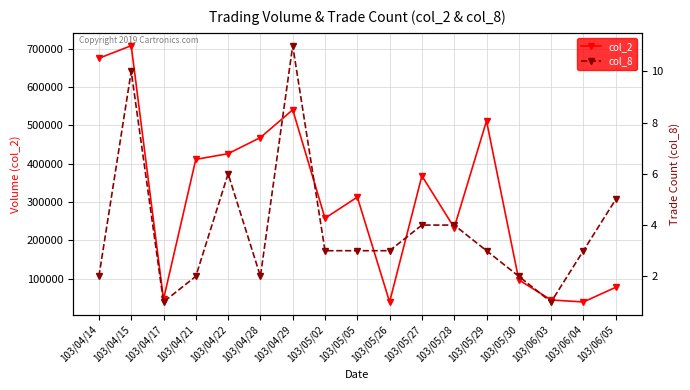

Reading right to left, what are all the values shown in this chart?

col_2: 103/06/05=77040	103/06/04=38860	103/06/03=44000	103/05/30=96550	103/05/29=511430	103/05/28=232800	103/05/27=368080	103/05/26=38850	103/05/05=312600	103/05/02=257520	103/04/29=540600	103/04/28=468140	103/04/22=426000	103/04/21=411110	103/04/17=45900	103/04/15=708000	103/04/14=675110
col_8: 103/06/05=5	103/06/04=3	103/06/03=1	103/05/30=2	103/05/29=3	103/05/28=4	103/05/27=4	103/05/26=3	103/05/05=3	103/05/02=3	103/04/29=11	103/04/28=2	103/04/22=6	103/04/21=2	103/04/17=1	103/04/15=10	103/04/14=2